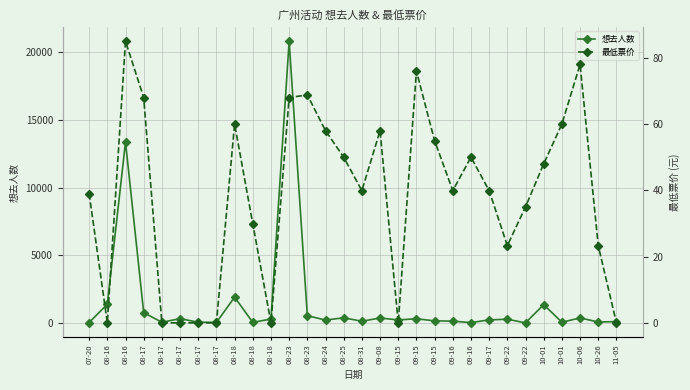

At 08-18, list the series in order from smallest to largest.

最低票价, 想去人数